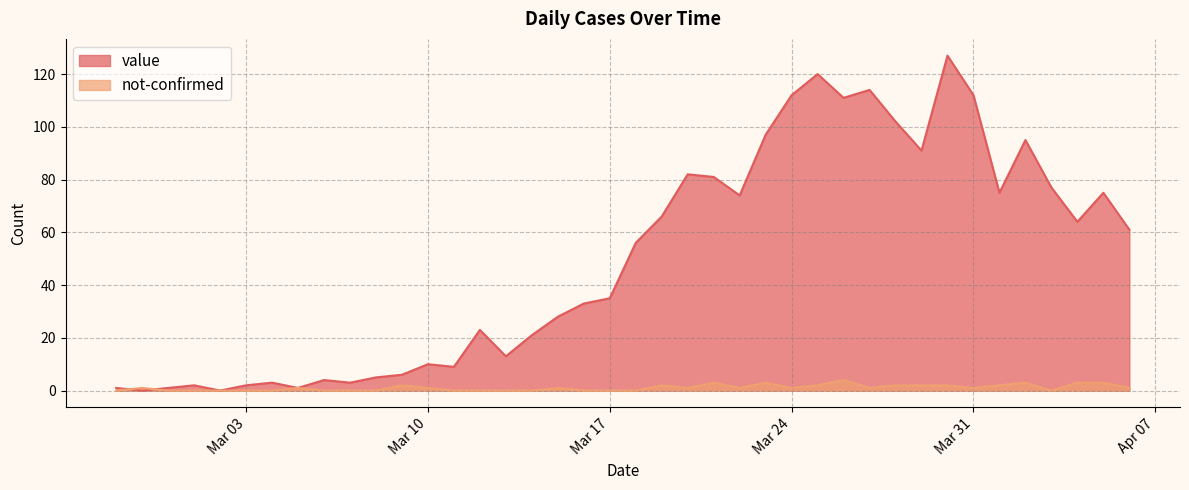

How many intersections are there between not-confirmed and value?

2